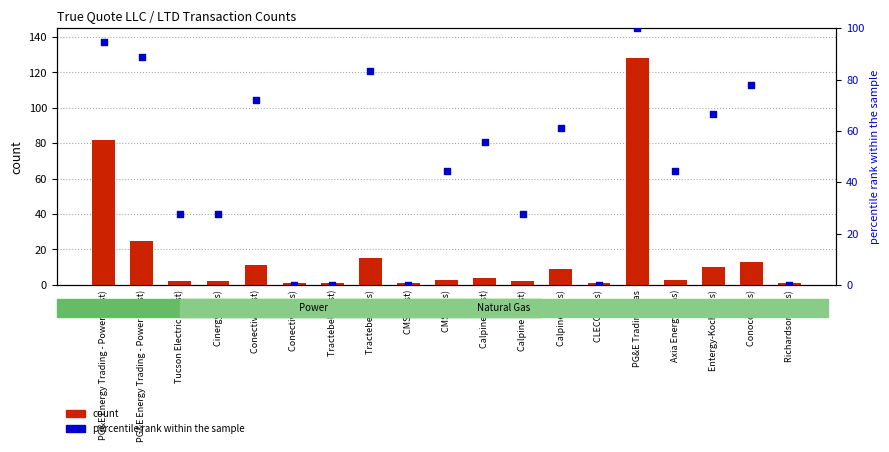

Which series contains the highest Y value?

count